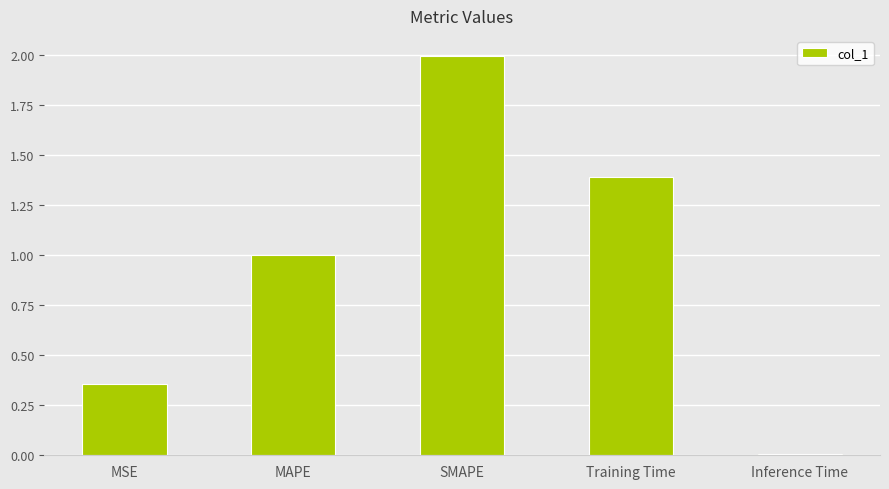

At which label is the value closest to 1?

MAPE